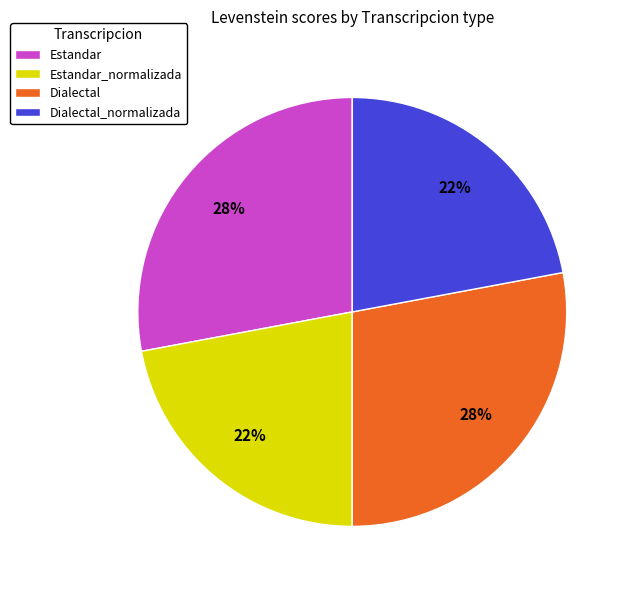

Does Dialectal represent more than half of the total?

No